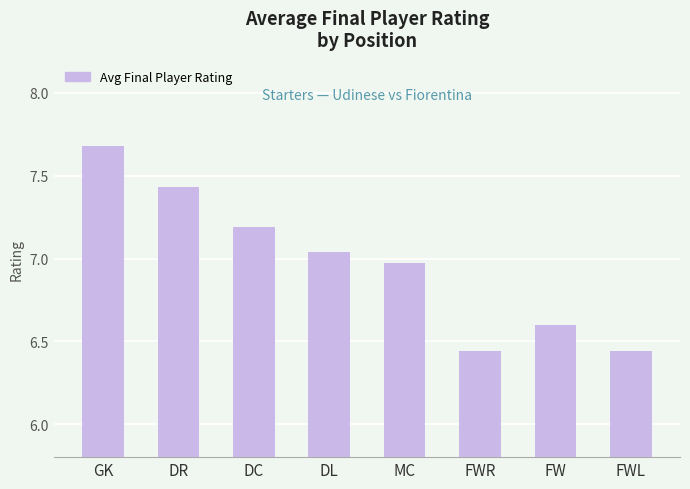

Between MC and DR, which is larger?

DR